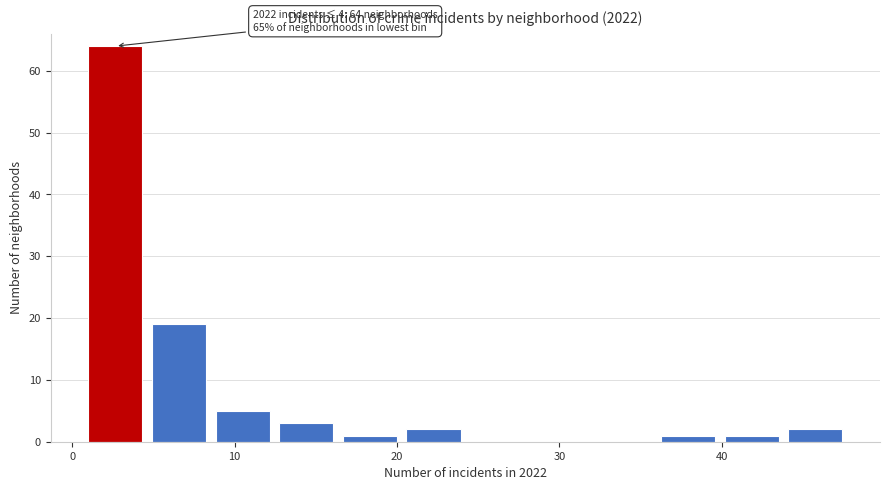

Read against the x-axis, roughly where is the centre of the tallest bar?

3